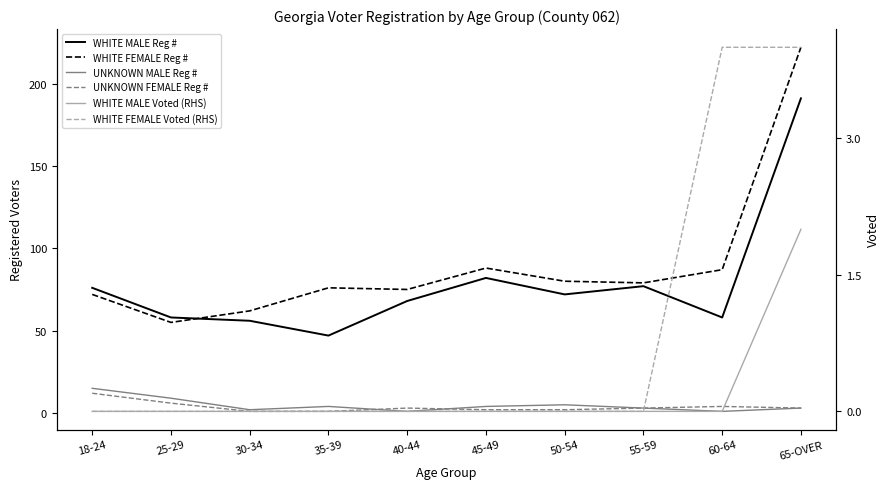

Which series changed the most between 55-59 and 65-OVER?

WHITE FEMALE Reg #